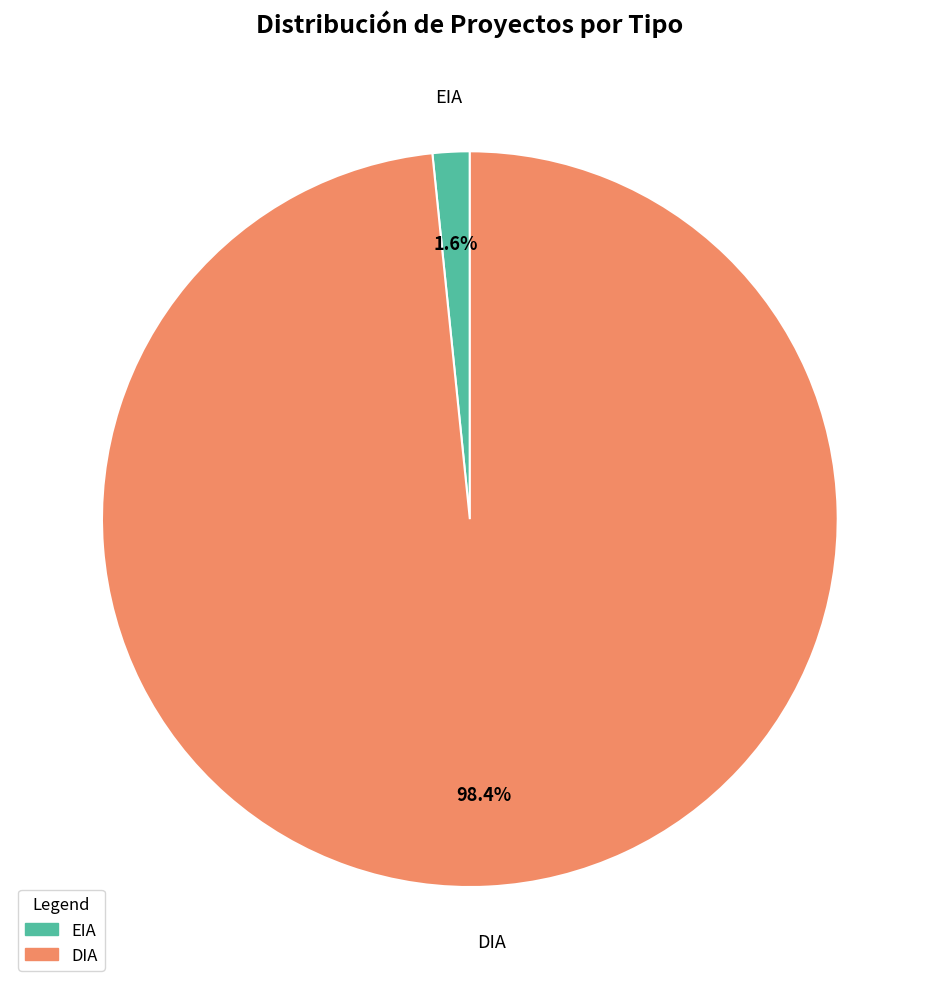

What is the majority slice?

DIA